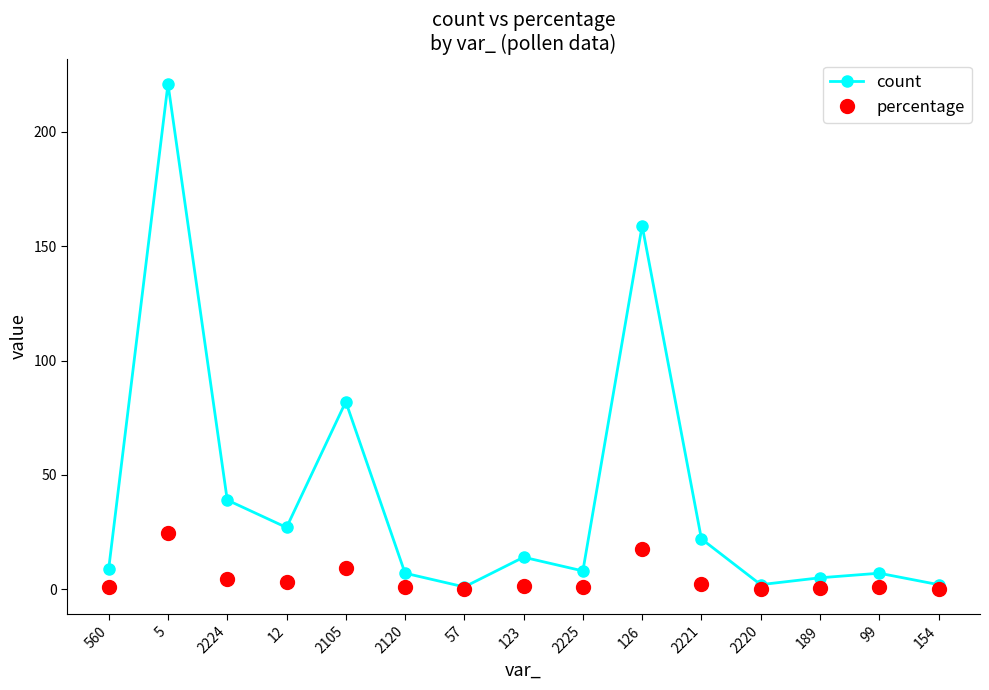

Which series has the widest spread of values?

count